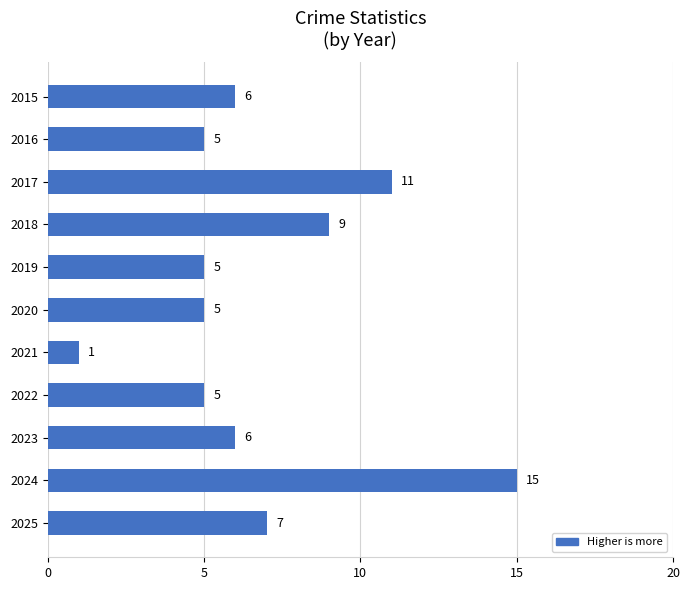

How many data points does each series have?

11